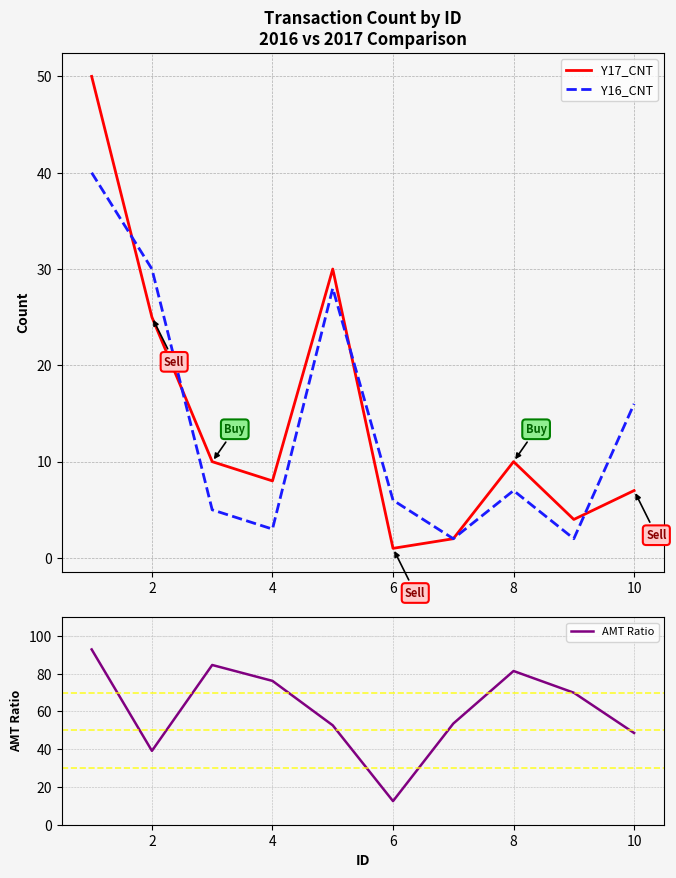

What is the highest value of the Y17_CNT series?

50